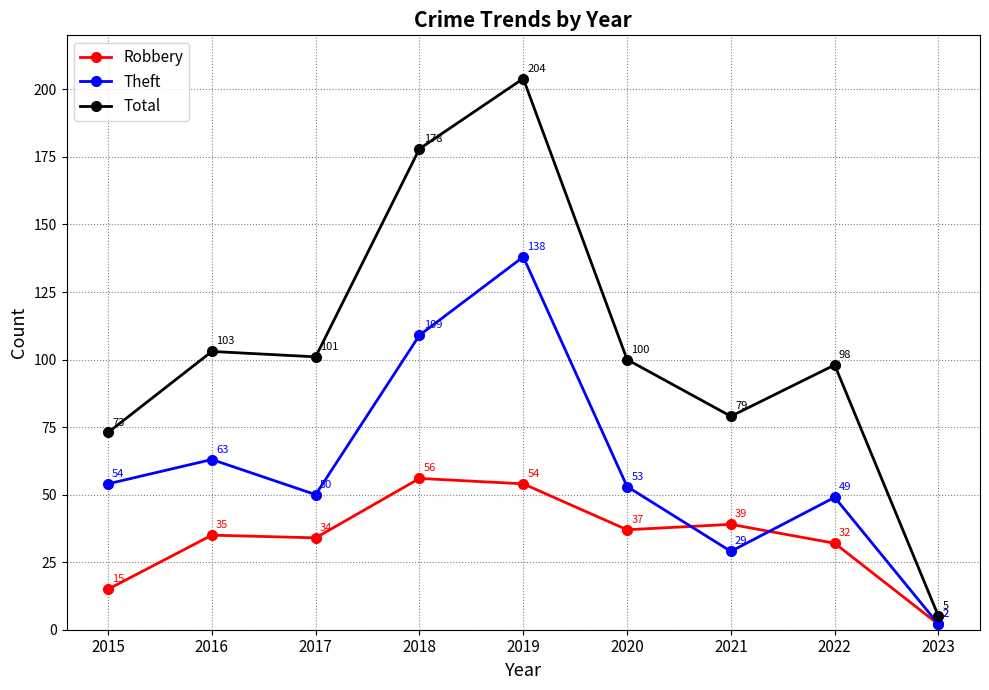

Rank the series at 2016 from lowest to highest value.

Robbery, Theft, Total